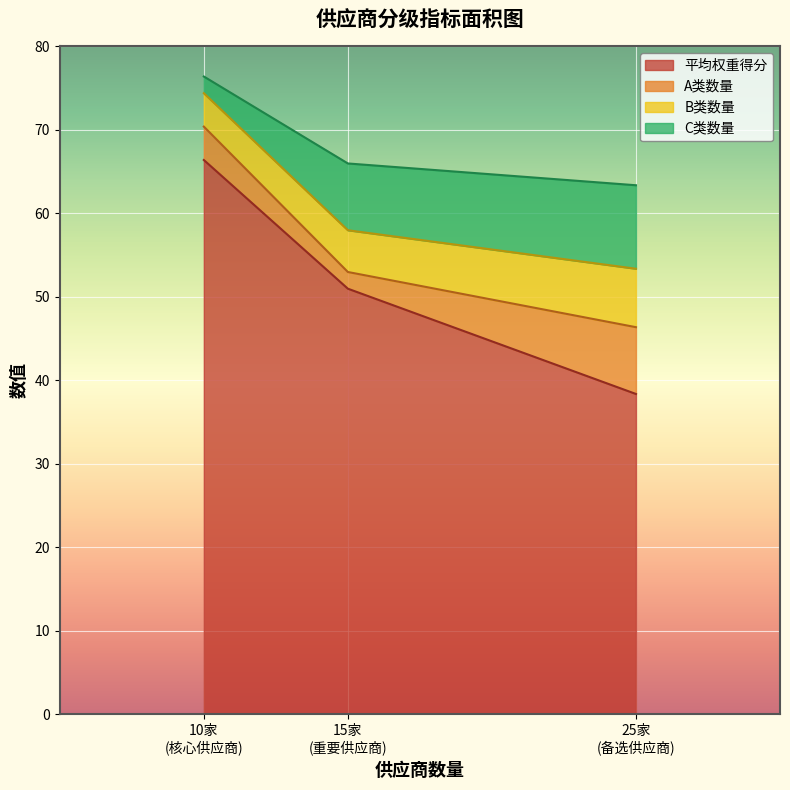

What is the maximum value for 平均权重得分?

66.4